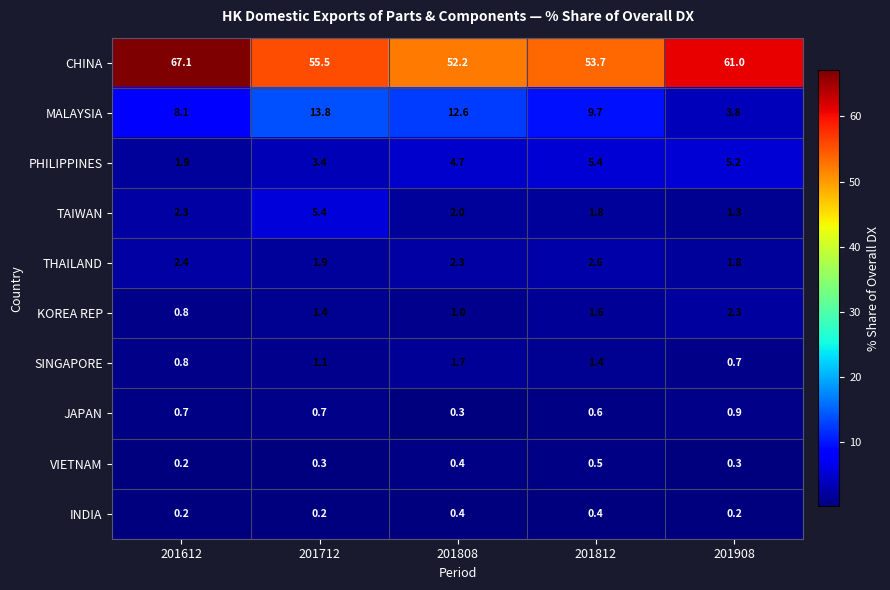

At which category is the sum across all series the highest?

201612